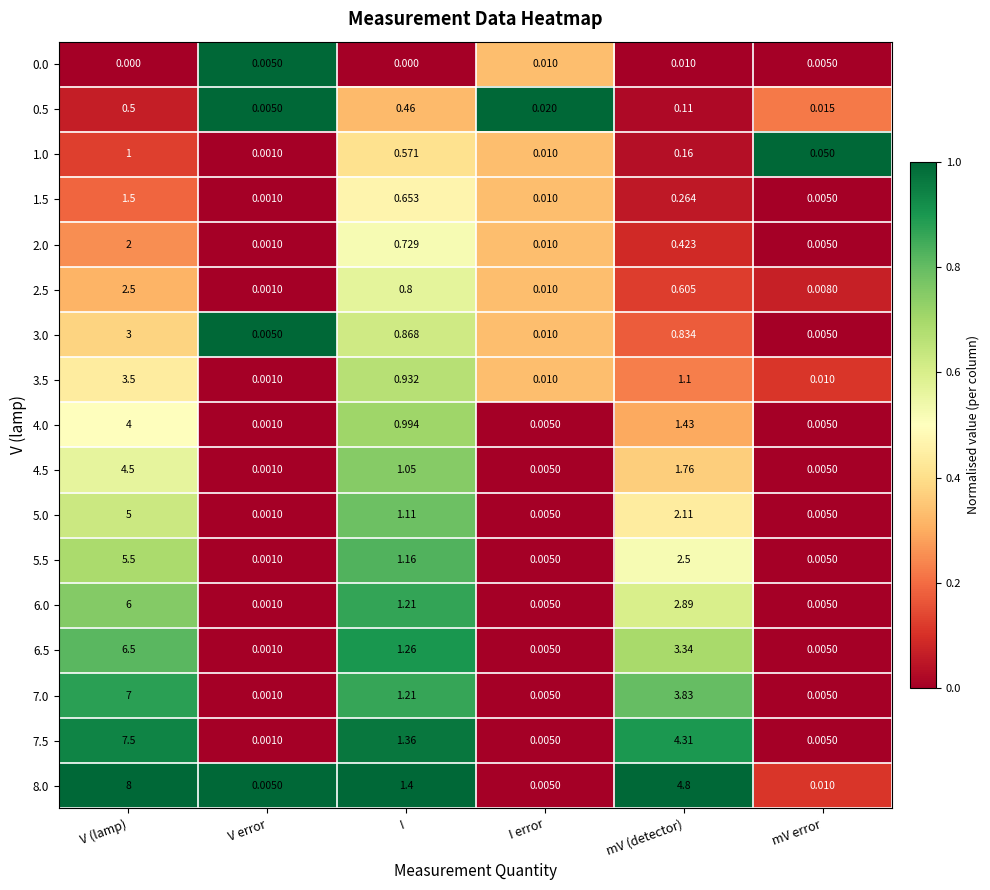

At which category is the sum across all series the highest?

V (lamp)